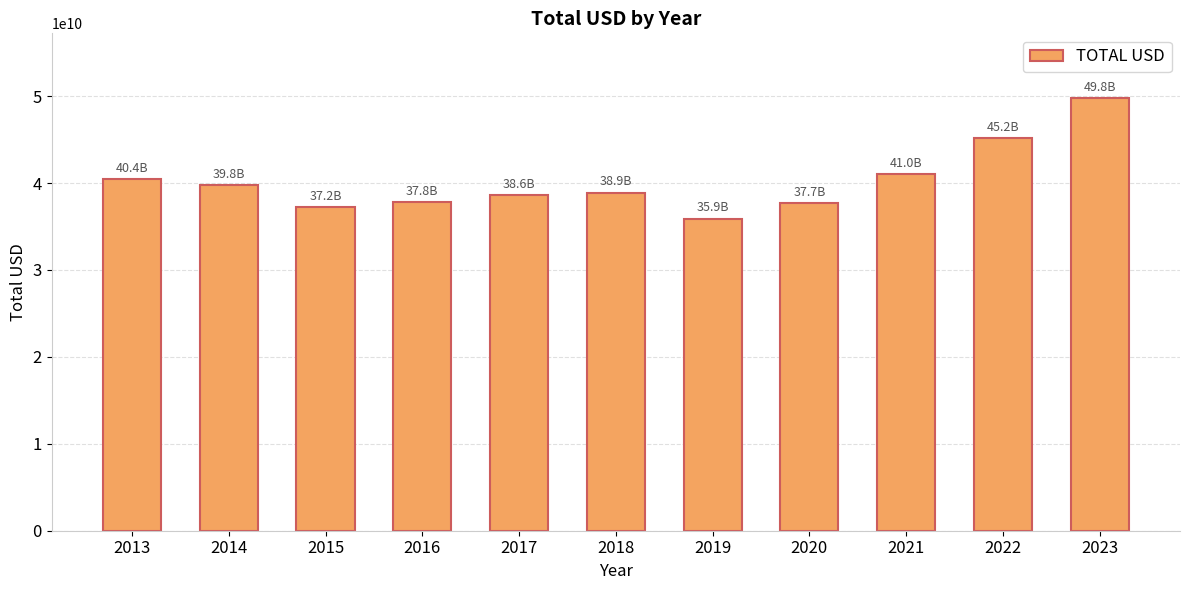

What value does the data have at 2019, to the nearest 10?

35897642730